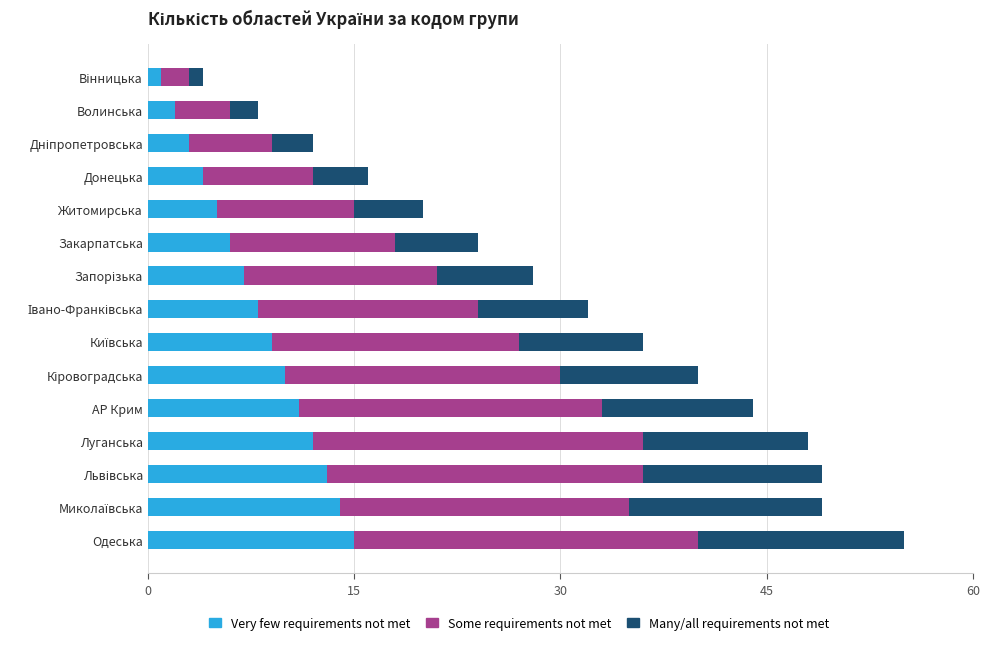

At which category is the sum across all series the highest?

Одеська